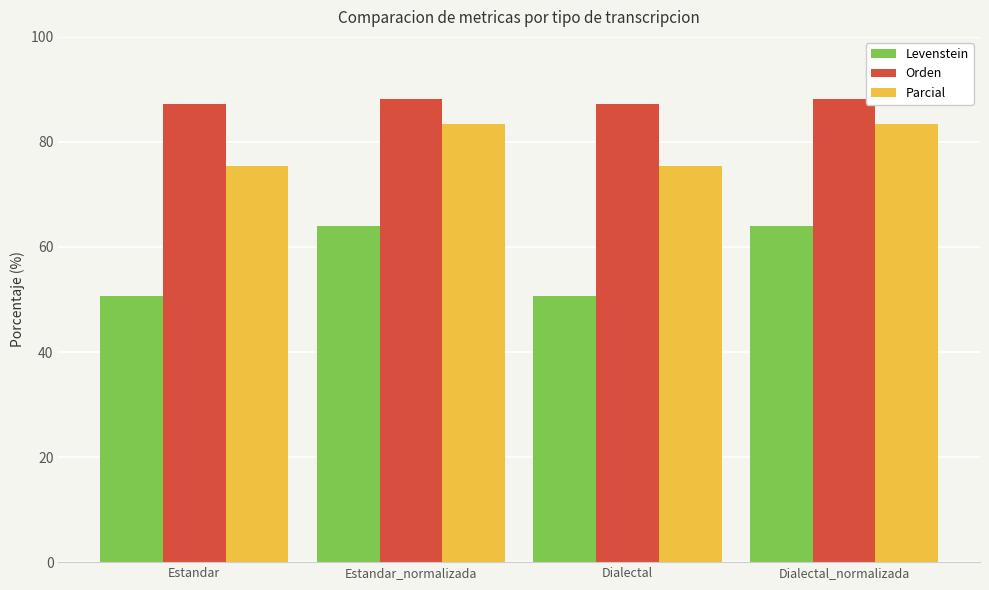

Which series has the largest range (max minus min)?

Levenstein